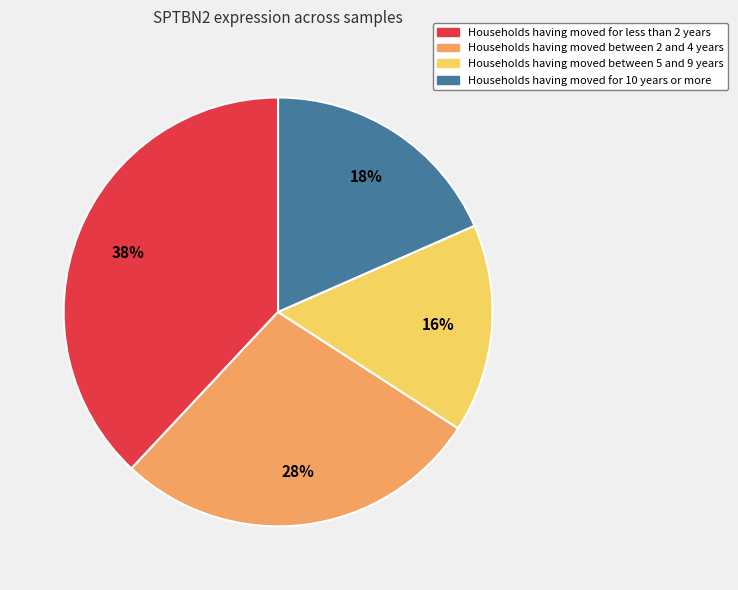

Is there a majority slice in this chart?

No